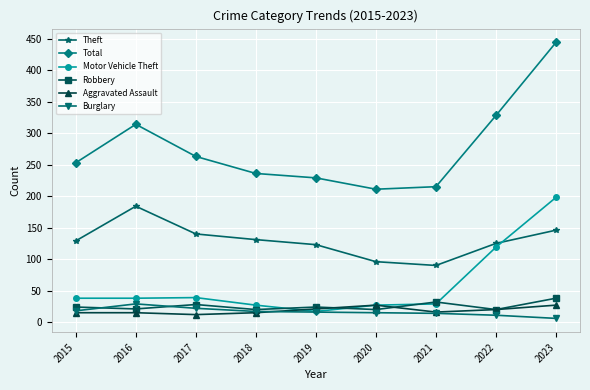

Is the value of Total at 2017 greater than the value of Motor Vehicle Theft at 2019?

Yes